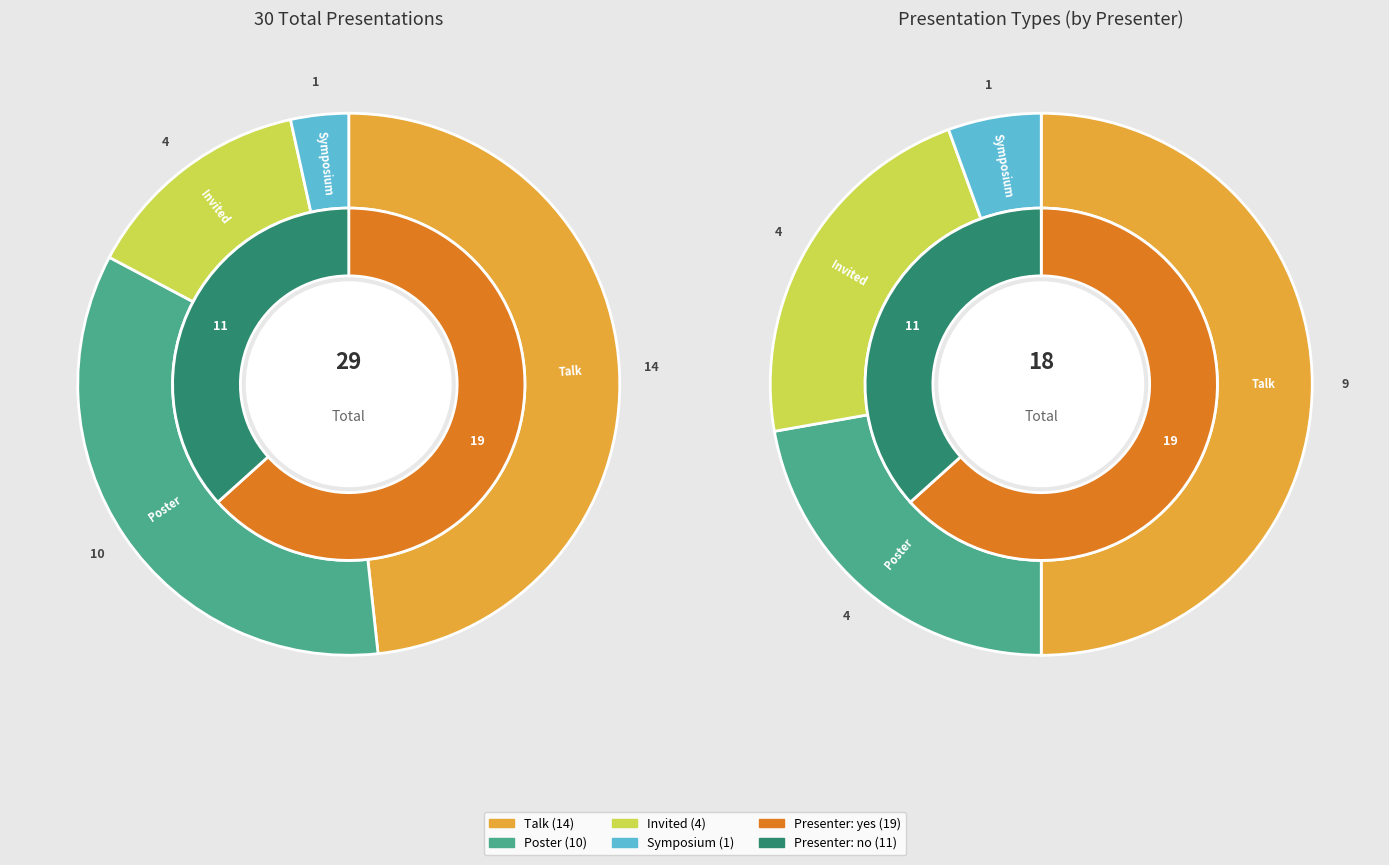

To the nearest percent, what portion does Poster represent?

33%